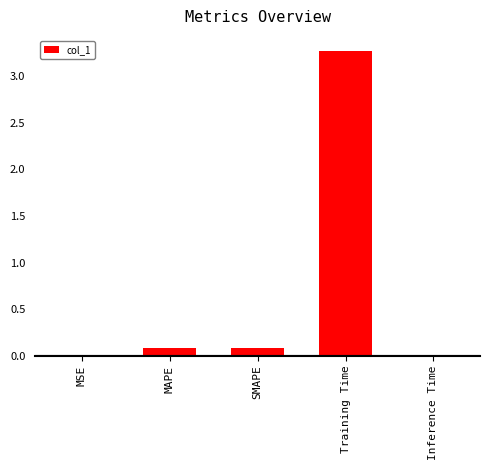

Count the number of data series in this chart.

1